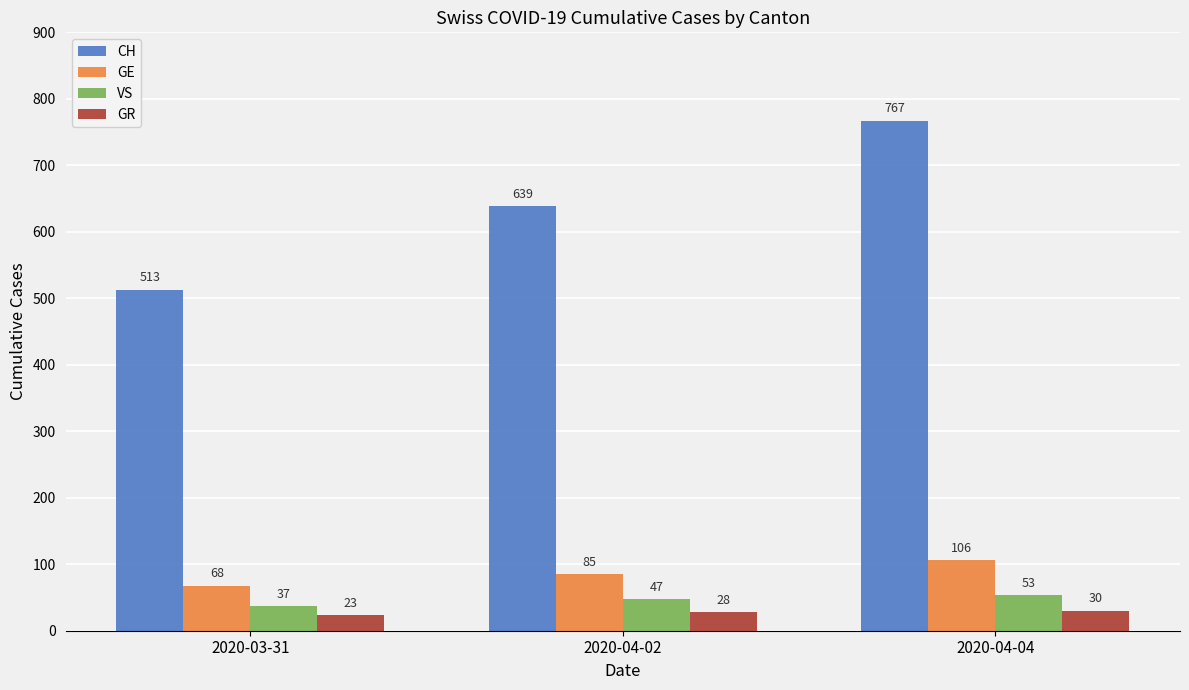

Is it true that GE equals 85 at 2020-04-02?

True